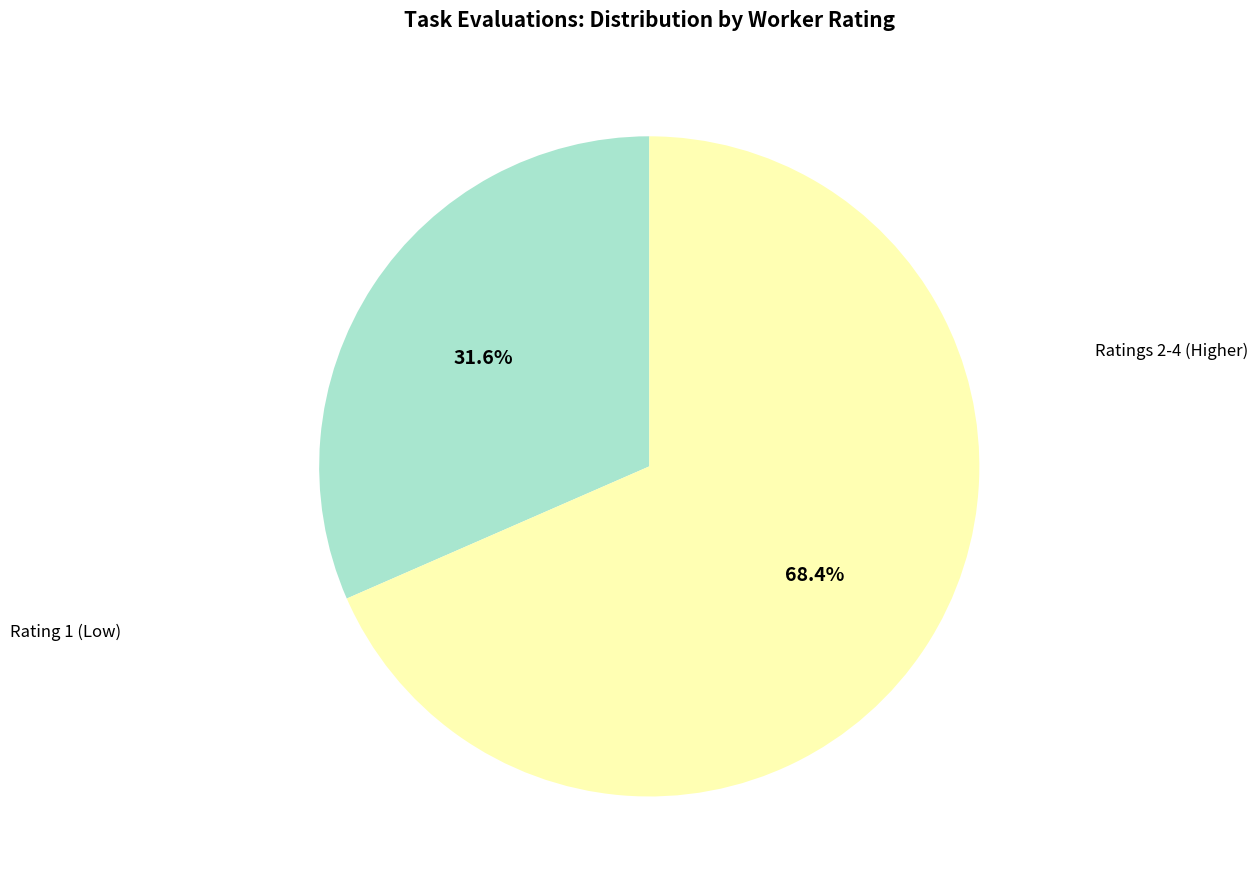

How many segments does this pie chart have?

2